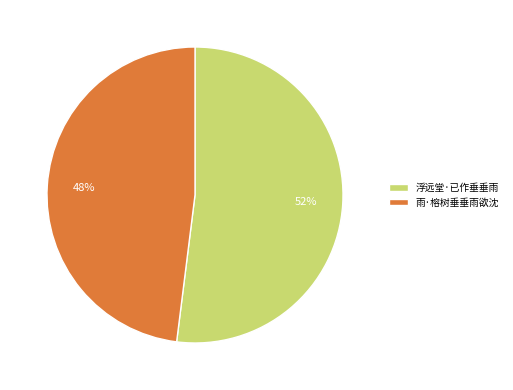

The 雨·榕树垂垂雨欲沈 slice represents 60% of the pie. True or false?

False